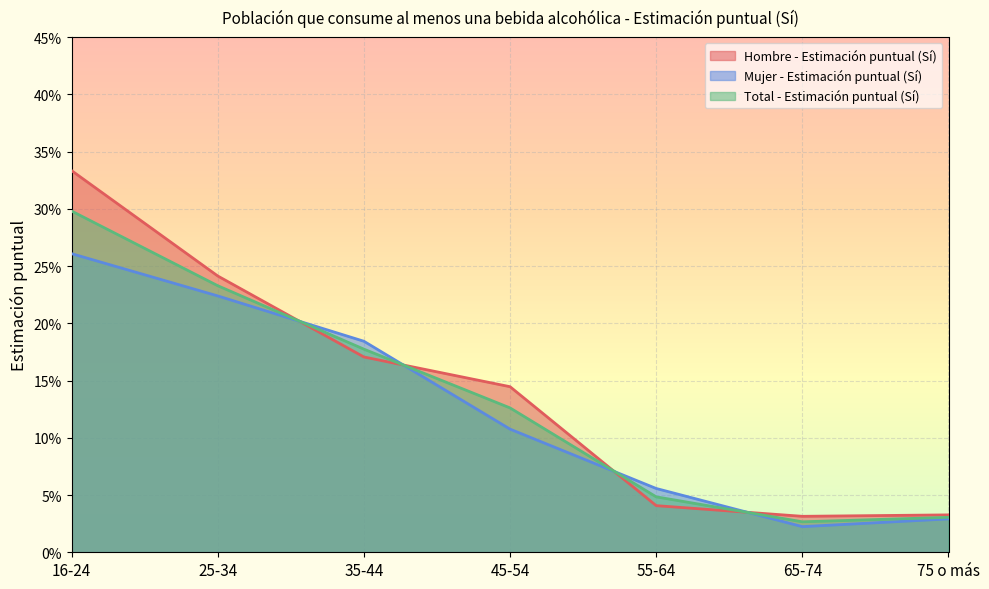

Which series has the largest total across all categories?

Hombre - Estimación puntual (Sí)